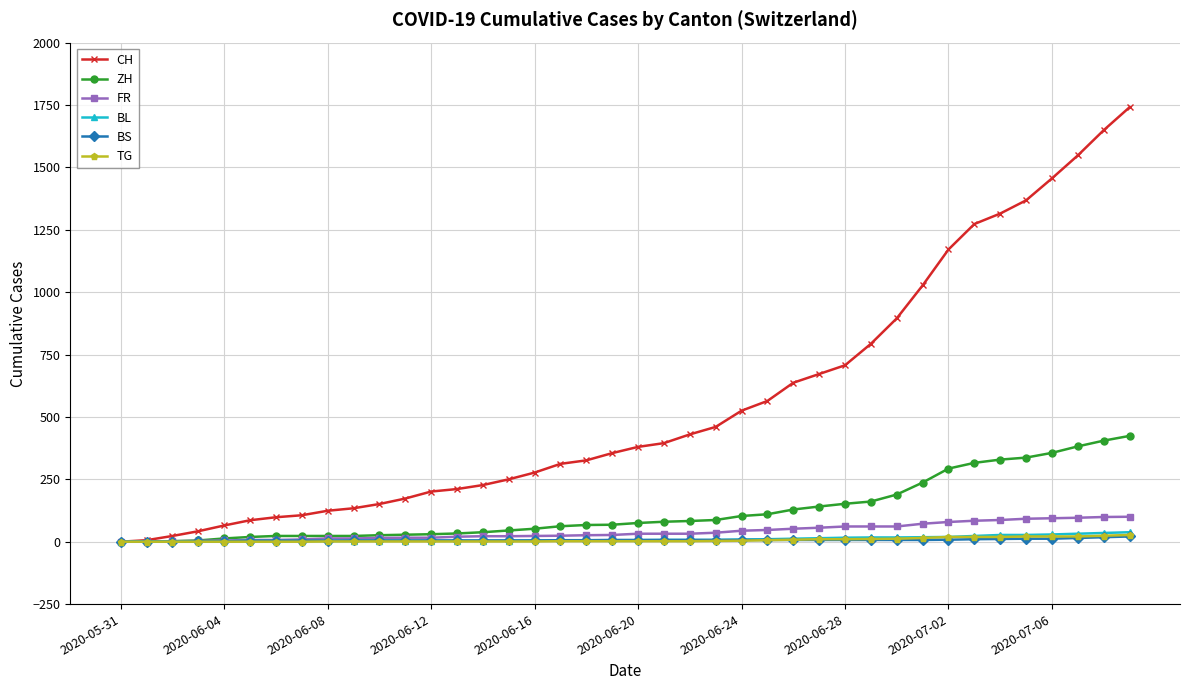

Count the number of data series in this chart.

6